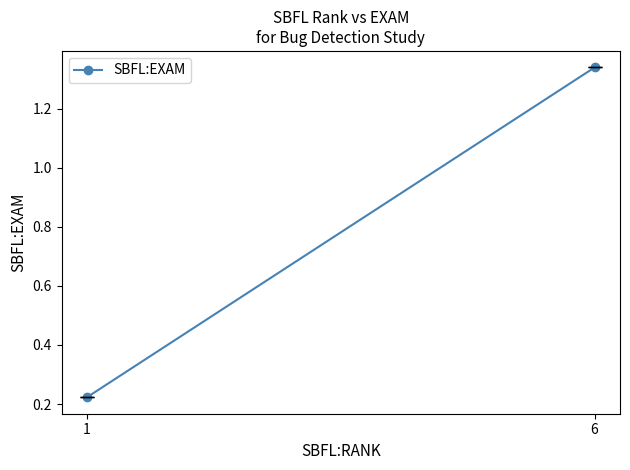

The value at 1 is 0.2. True or false?

True